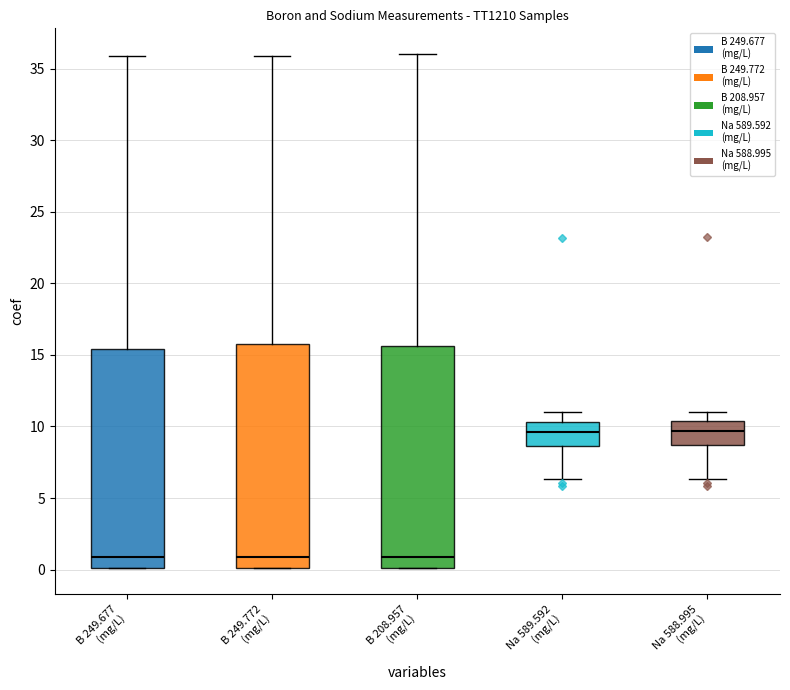

Reading left to right, read every box against the y-axis: the position of its median line, the range the box covers, and the ends of its whiskers. The values are not printed on the chart, so give them approximately, as read against the axis.

B 249.677 (mg/L): median 1.0, box 0.0 to 15.5, whiskers 0.0 to 36.0
B 249.772 (mg/L): median 1.0, box 0.0 to 15.5, whiskers 0.0 to 36.0
B 208.957 (mg/L): median 1.0, box 0.0 to 15.5, whiskers 0.0 to 36.0
Na 589.592 (mg/L): median 9.5, box 8.5 to 10.5, whiskers 6.5 to 11.0
Na 588.995 (mg/L): median 9.5, box 8.5 to 10.5, whiskers 6.5 to 11.0